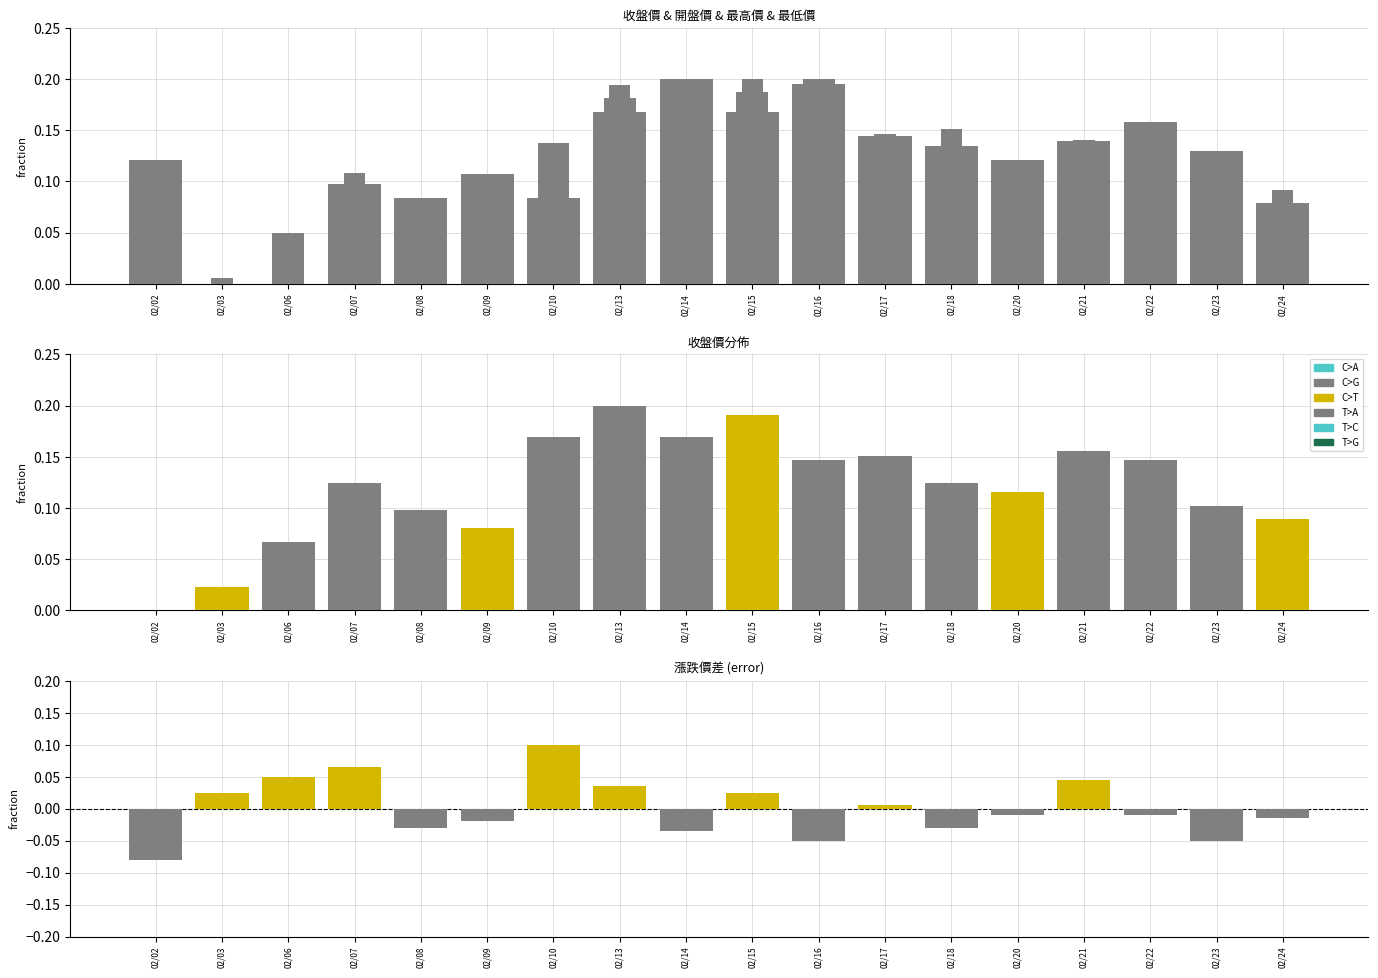

At 02/06, list the series in order from largest to smallest.

收盤價, 漲跌價差, 最高價, 最低價, 開盤價